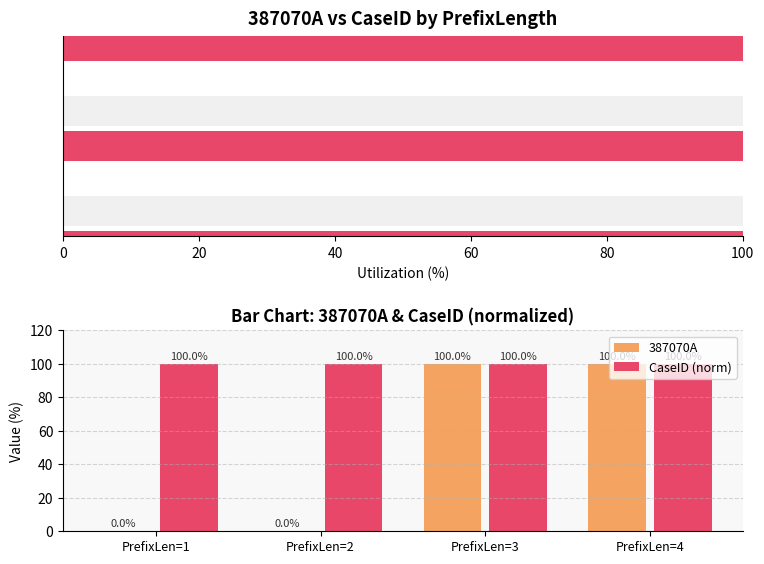

Does the chart contain stacked bars?

No